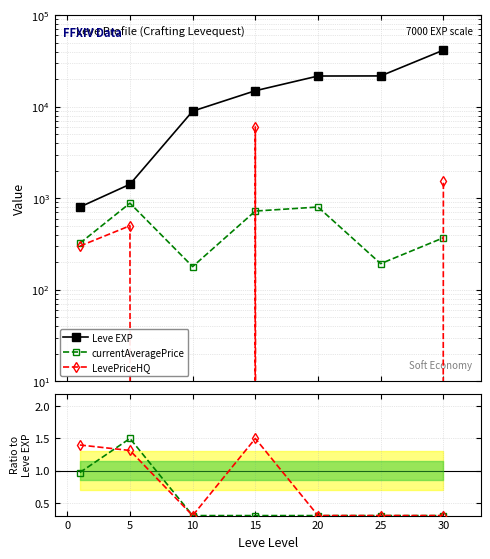

Which series has the largest total across all categories?

Leve EXP